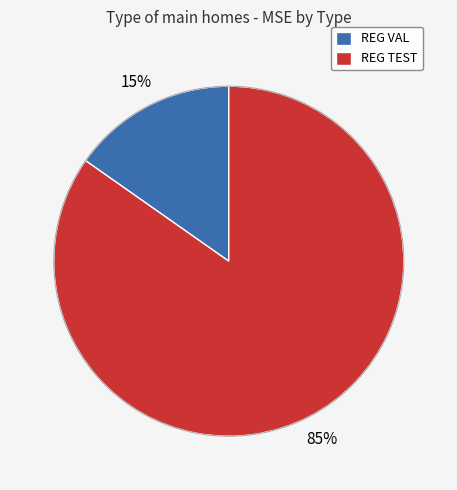

Between REG VAL and REG TEST, which is larger?

REG TEST